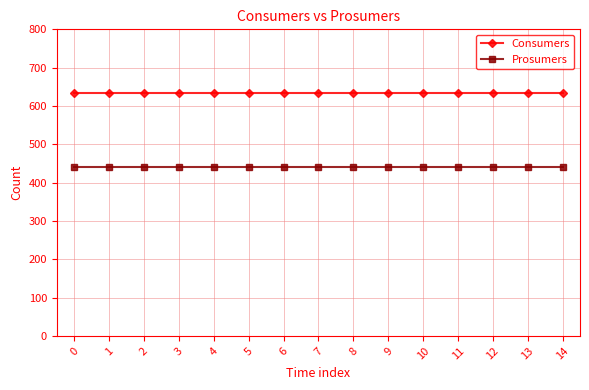

Reading left to right, transcribe all the data shown in this chart.

Consumers: 0=635	1=635	2=635	3=635	4=635	5=635	6=635	7=635	8=635	9=635	10=635	11=635	12=635	13=635	14=635
Prosumers: 0=440	1=440	2=440	3=440	4=440	5=440	6=440	7=440	8=440	9=440	10=440	11=440	12=440	13=440	14=440